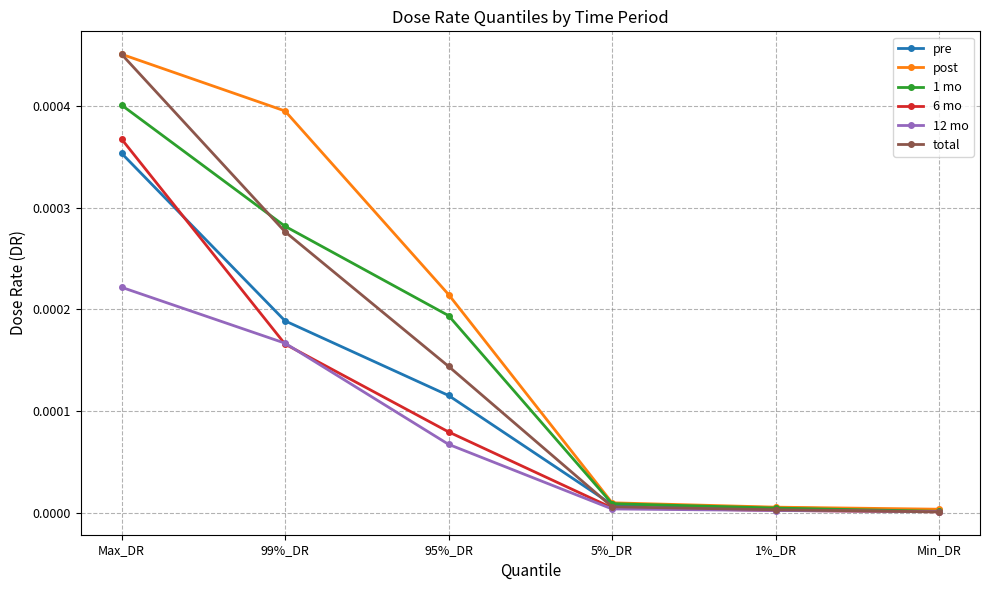

Which series changed the most between Max_DR and 1%_DR?

total